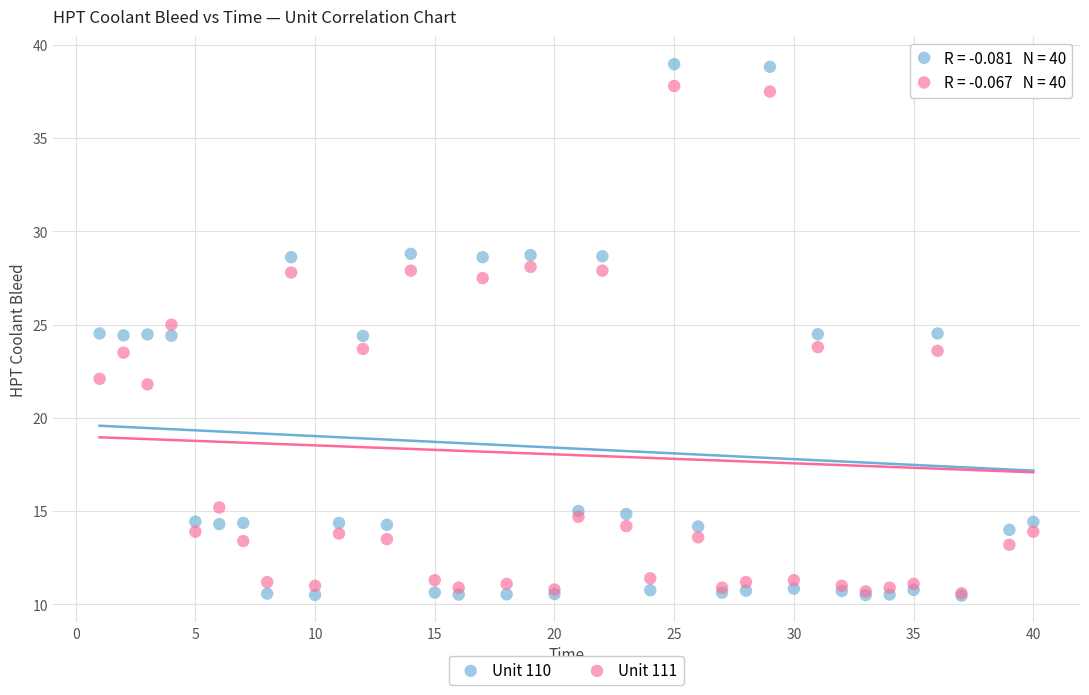

Which series reaches the maximum Y coordinate?

Unit 110